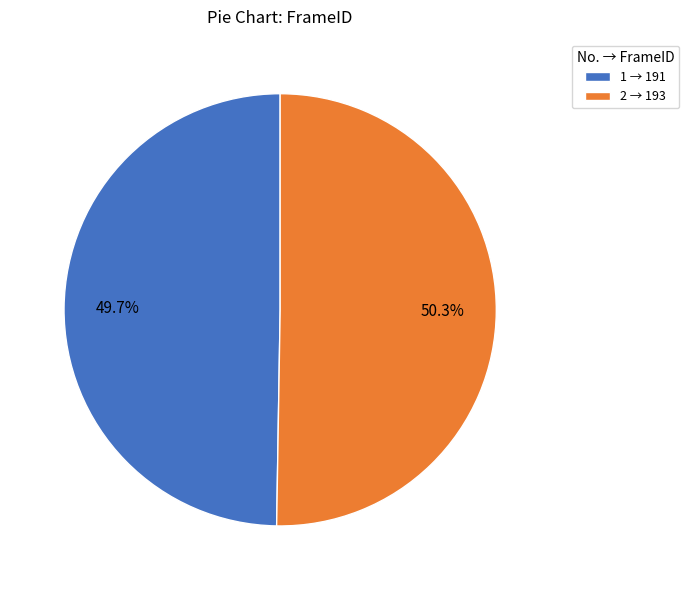

What is the largest slice in the pie chart?

2